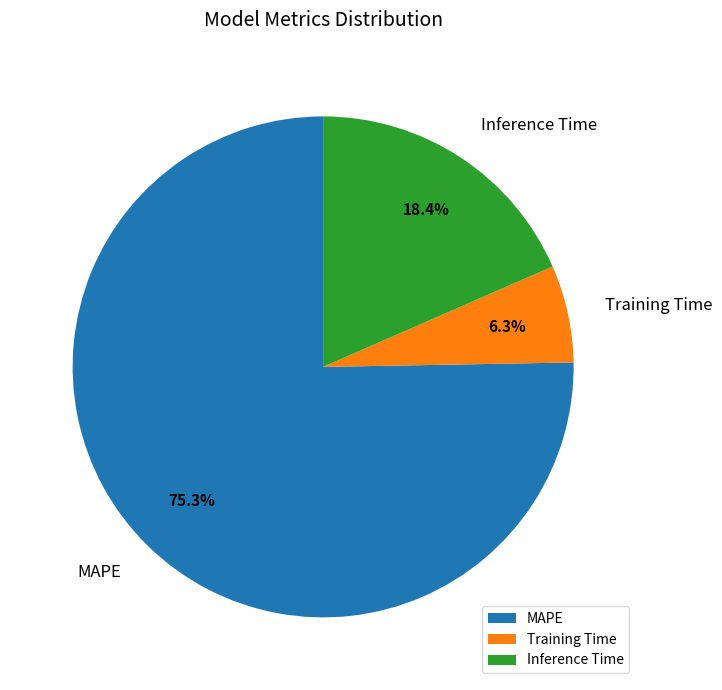

Does any single category account for the majority?

Yes